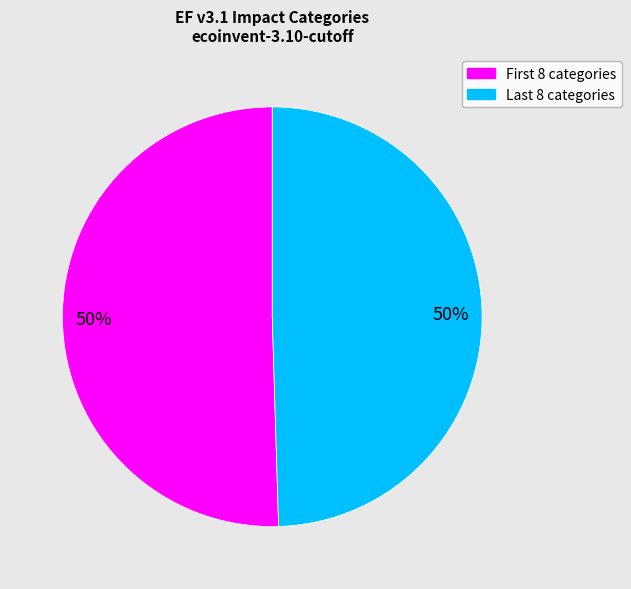

To the nearest percent, what is the average slice percentage?

50%